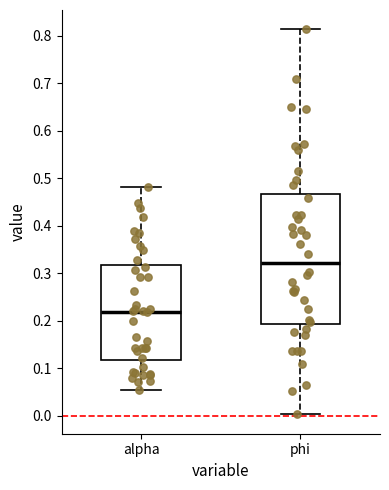

Reading left to right, read every box against the y-axis: the position of its median line, the range the box covers, and the ends of its whiskers. The values are not printed on the chart, so give them approximately, as read against the axis.

alpha: median 0.22, box 0.12 to 0.32, whiskers 0.06 to 0.48
phi: median 0.32, box 0.19 to 0.47, whiskers 0.00 to 0.81